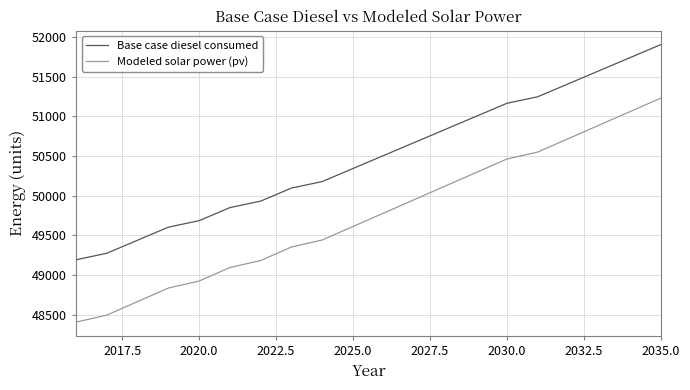

Rank the series by their maximum value, from lowest to highest.

Modeled solar power (pv), Base case diesel consumed